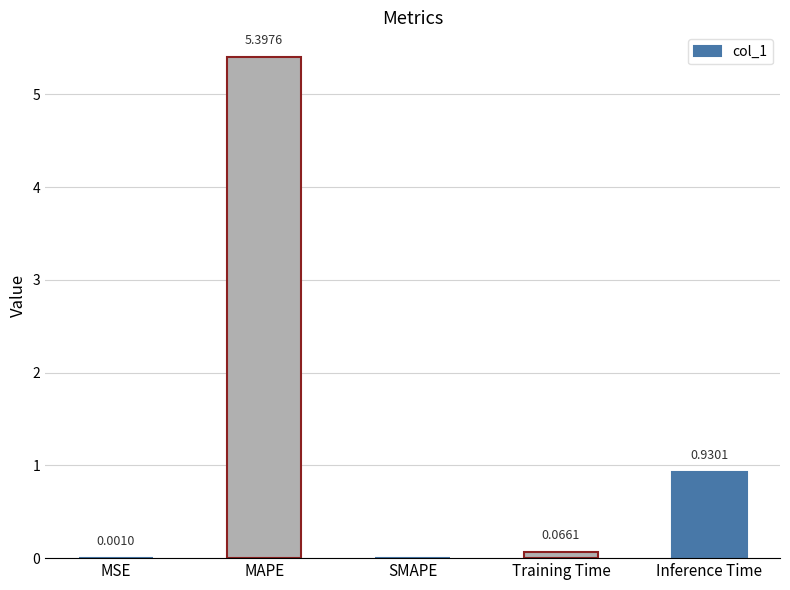

Between SMAPE and MSE, which is larger?

MSE